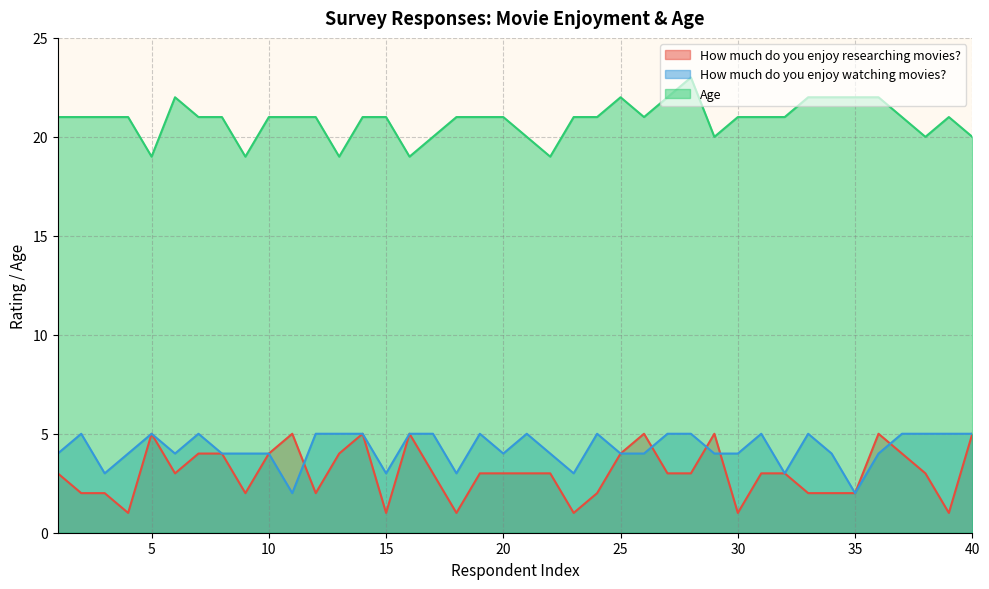

What is the highest value of the How much do you enjoy researching movies? series?

5